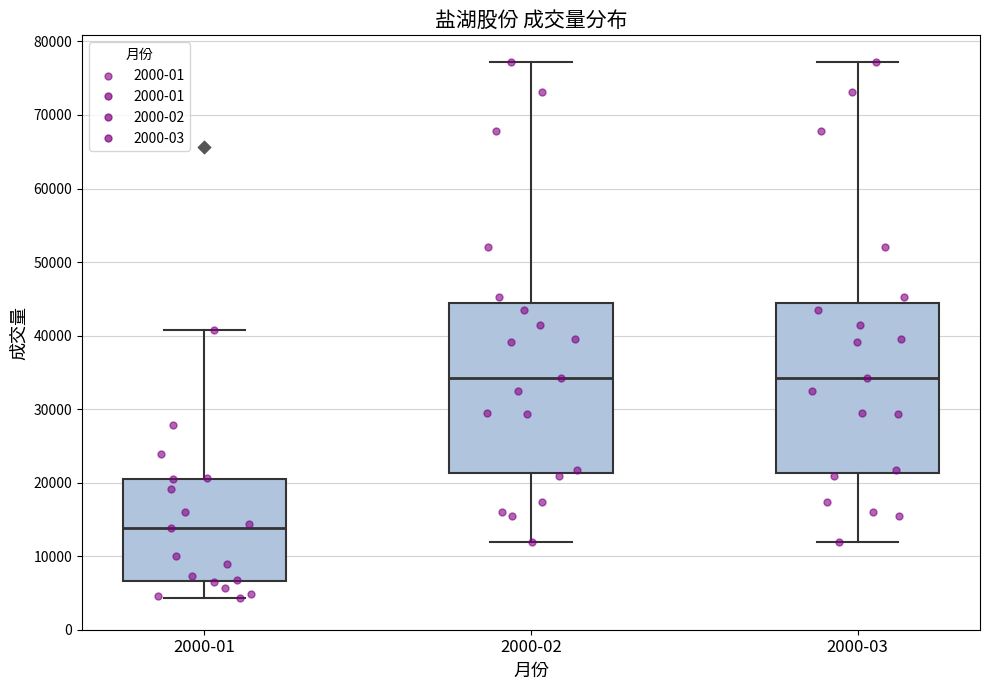

Reading left to right, read every box against the y-axis: the position of its median line, the range the box covers, and the ends of its whiskers. The values are not printed on the chart, so give them approximately, as read against the axis.

2000-01: median 14000, box 7000 to 21000, whiskers 4000 to 41000
2000-02: median 34000, box 21000 to 44000, whiskers 12000 to 77000
2000-03: median 34000, box 21000 to 44000, whiskers 12000 to 77000